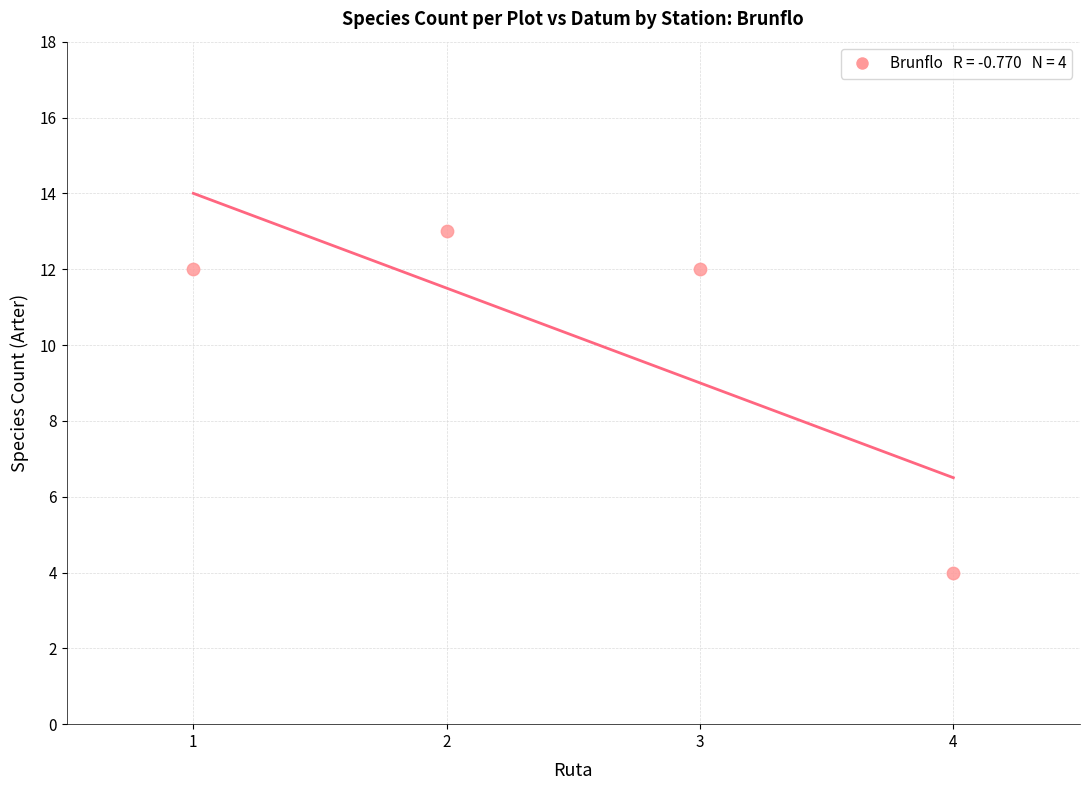

What is the range of X values (max minus min)?

3